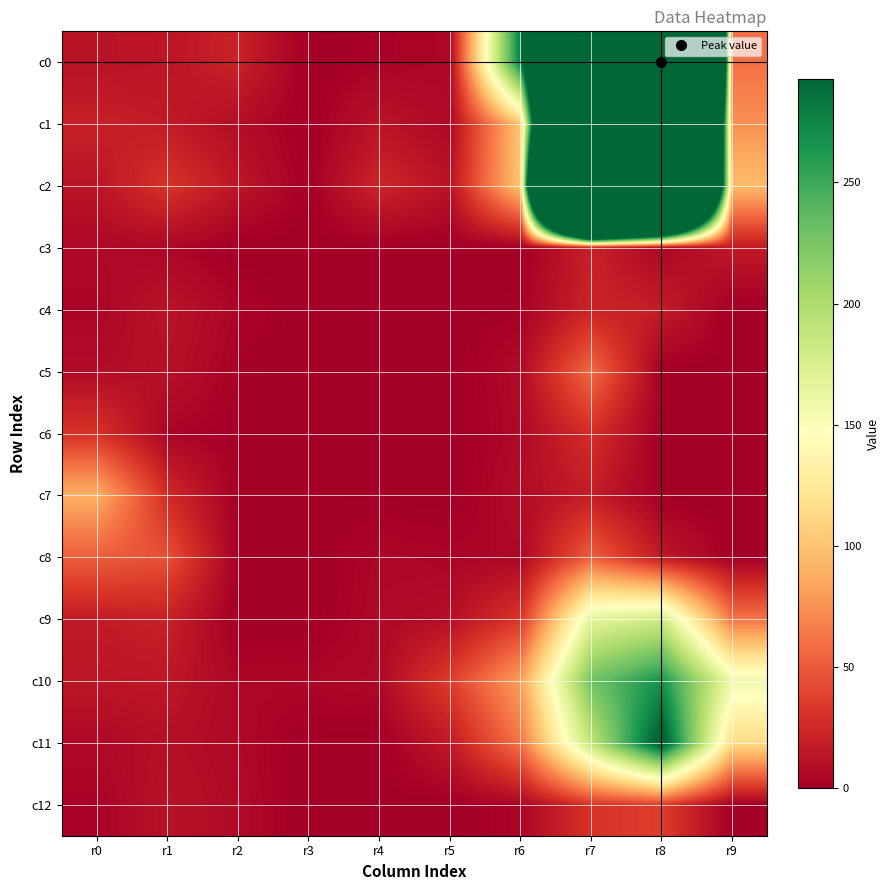

Which category has the lowest value across all series?

r3